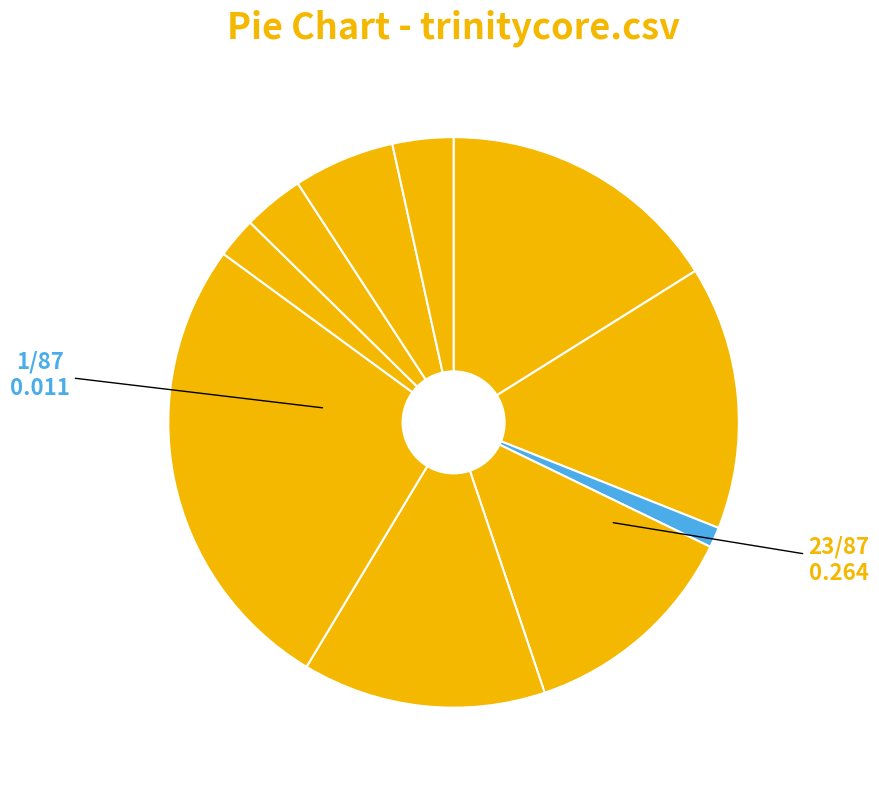

How many slices are in this pie chart?

10